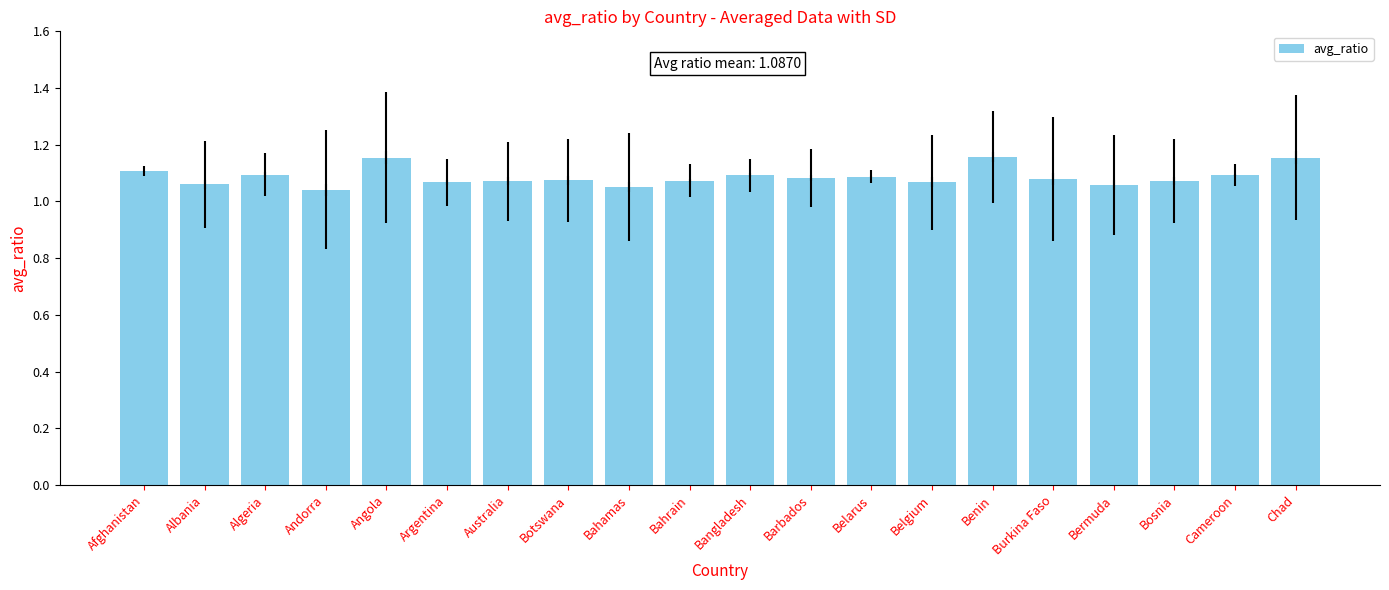

Reading left to right, what are all the values shown in this chart?

Afghanistan=1.1	Albania=1.1	Algeria=1.1	Andorra=1.0	Angola=1.2	Argentina=1.1	Australia=1.1	Botswana=1.1	Bahamas=1.1	Bahrain=1.1	Bangladesh=1.1	Barbados=1.1	Belarus=1.1	Belgium=1.1	Benin=1.2	Burkina Faso=1.1	Bermuda=1.1	Bosnia=1.1	Cameroon=1.1	Chad=1.2